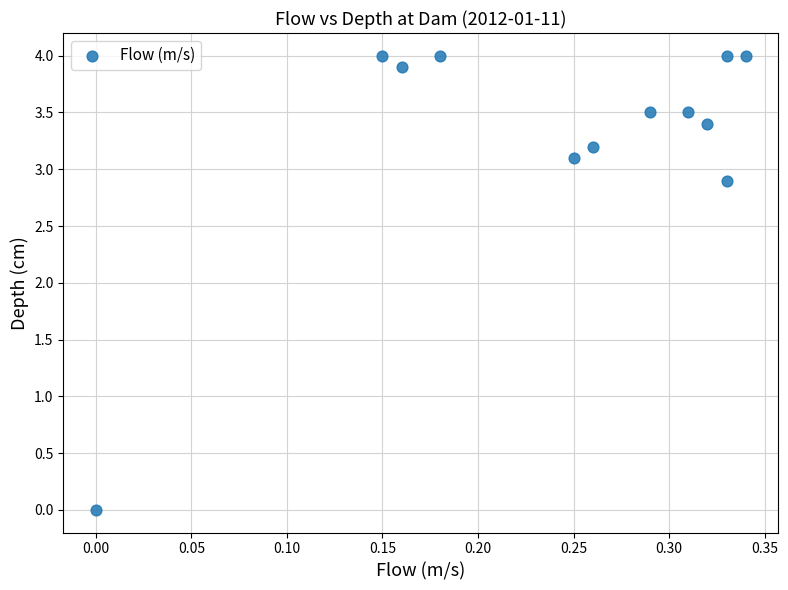

What is the range of X values (max minus min)?

0.3